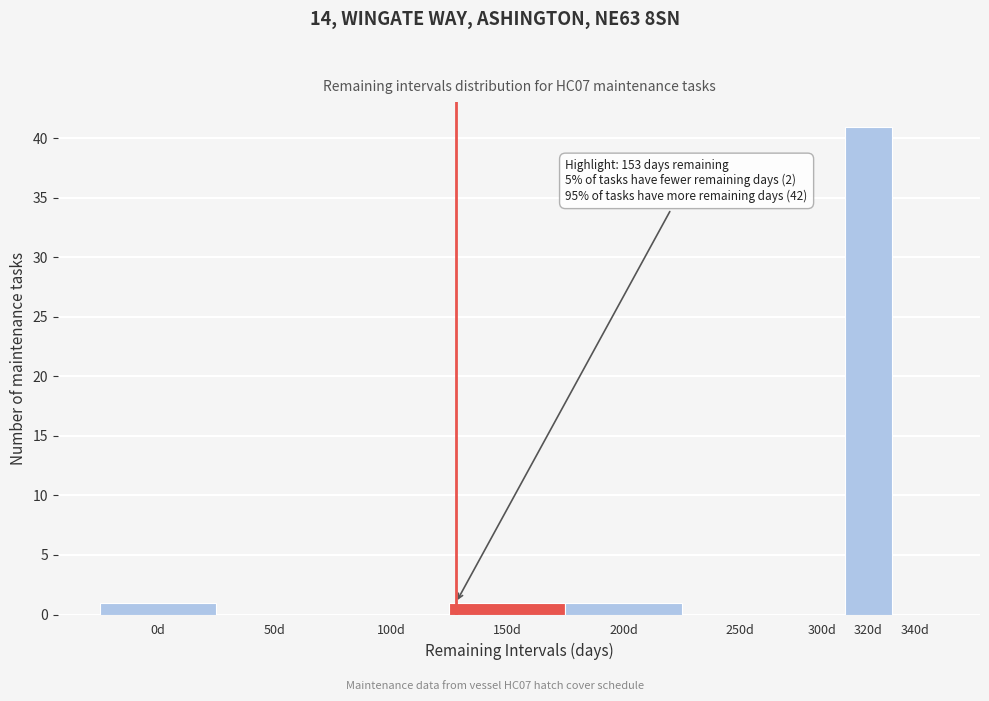

Reading left to right, list all the values displayed in this chart.

0d=1	50d=0	100d=0	150d=1	200d=1	250d=0	300d=0	320d=41	340d=0